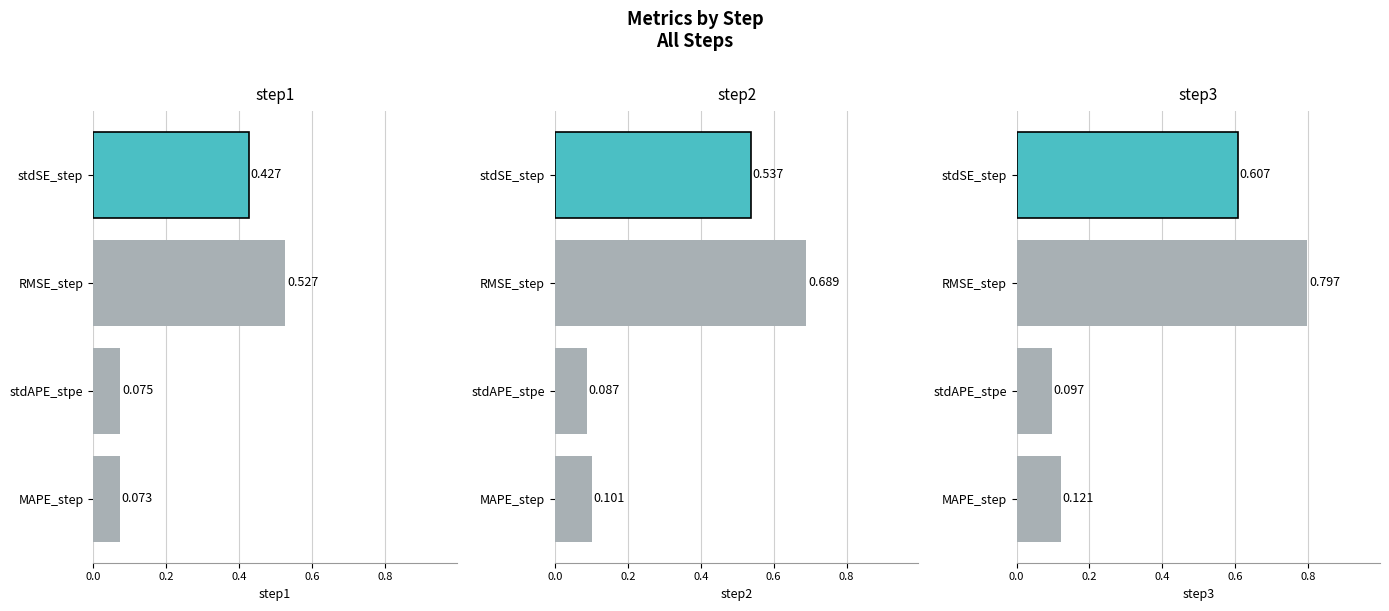

At stdAPE_stpe, list the series in order from smallest to largest.

step1, step2, step3